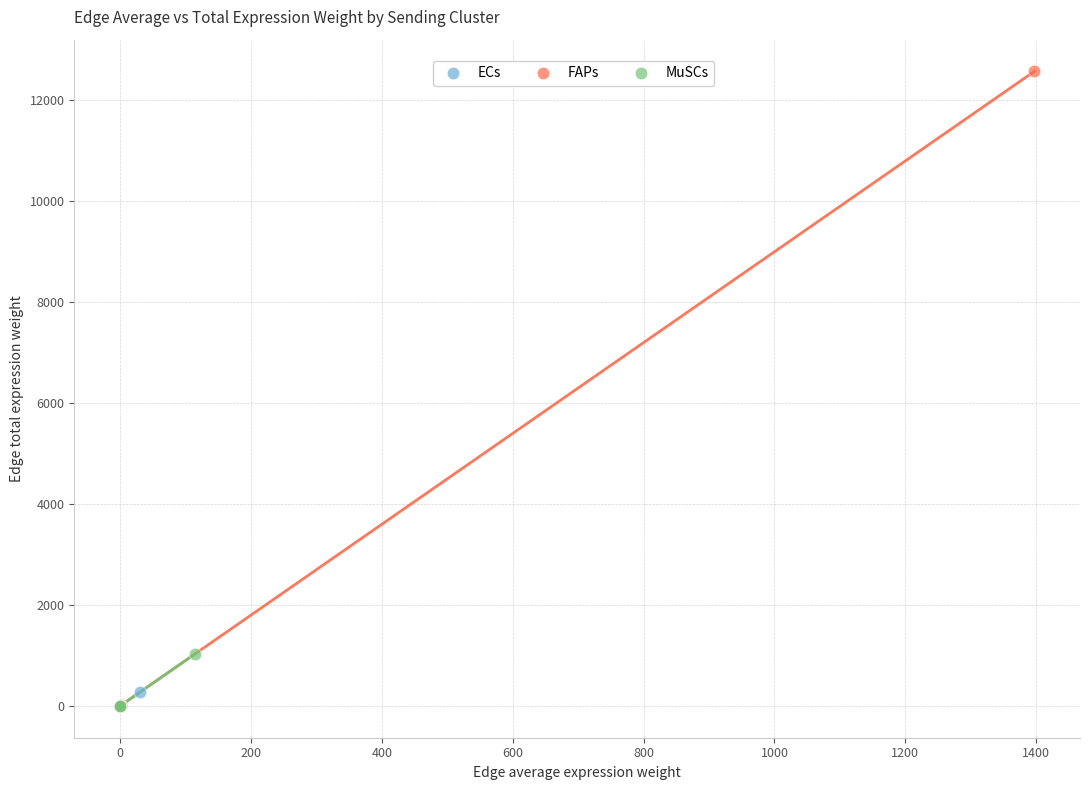

Which series contains the highest Y value?

FAPs